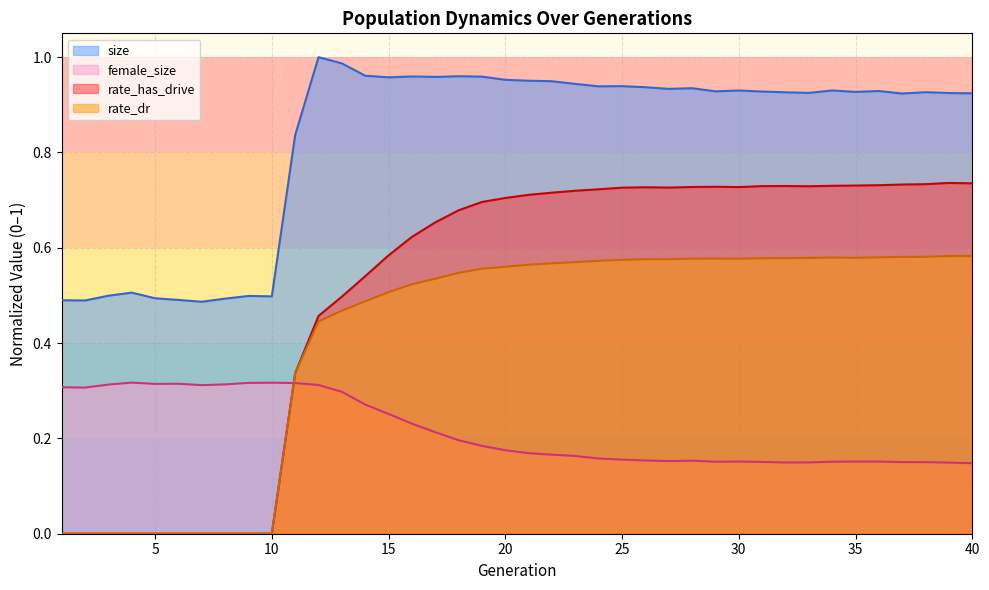

What is the value of the size point at the 37th from the left?

0.9